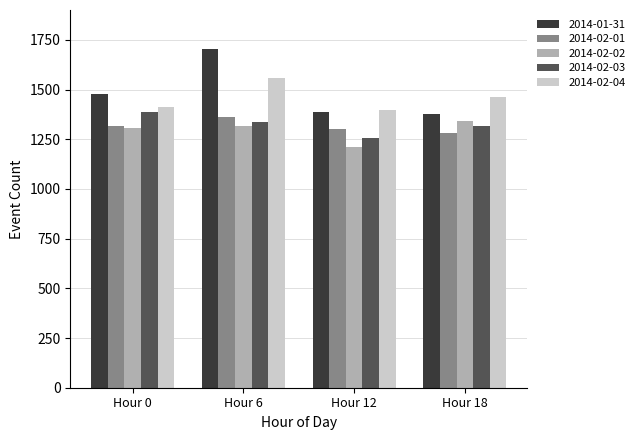

Which series has the largest range (max minus min)?

2014-01-31